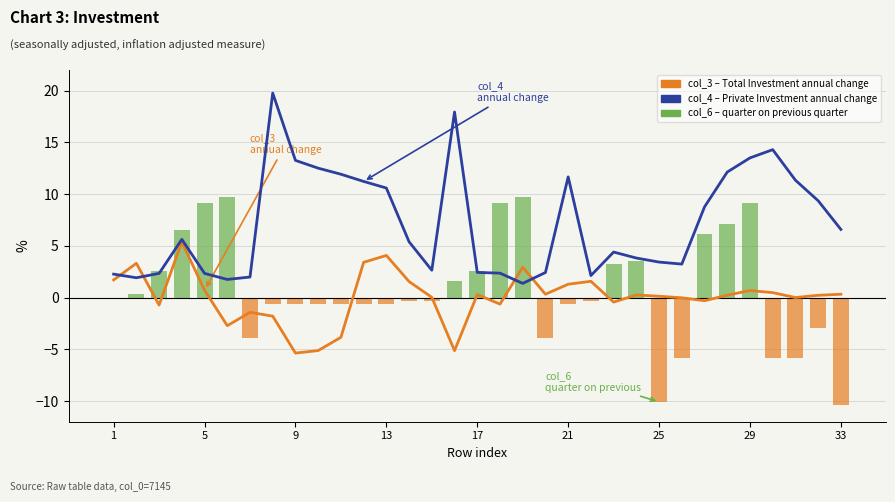

Is the value of col_3 (Total Investment - annual change) at 21 greater than the value of col_6 (quarter on previous quarter) at 31?

Yes